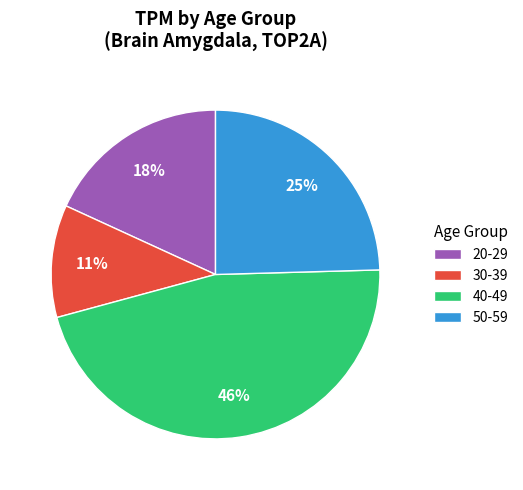

Does any single category account for the majority?

No